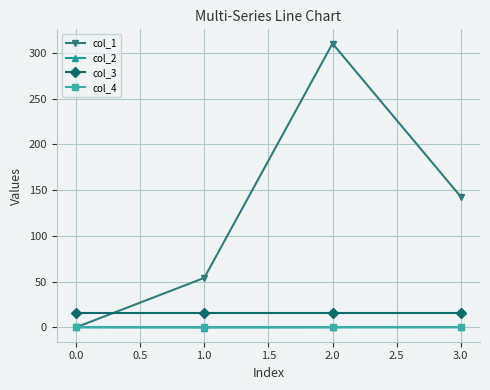

Which category has the highest value across all series?

2.0